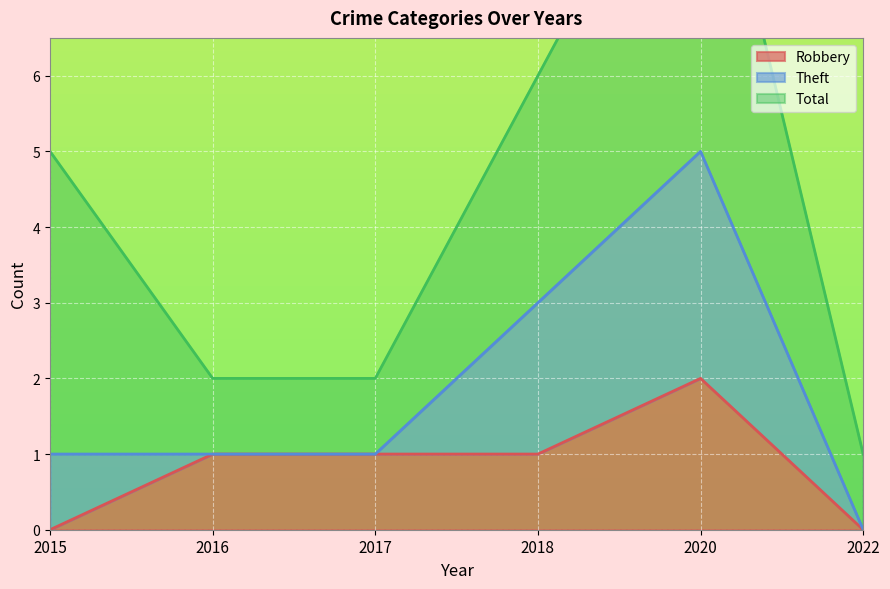

Which category has the highest value in the Robbery series?

2020